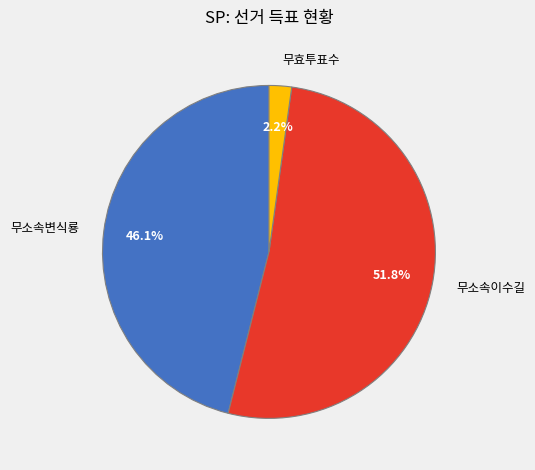

How many segments does this pie chart have?

3